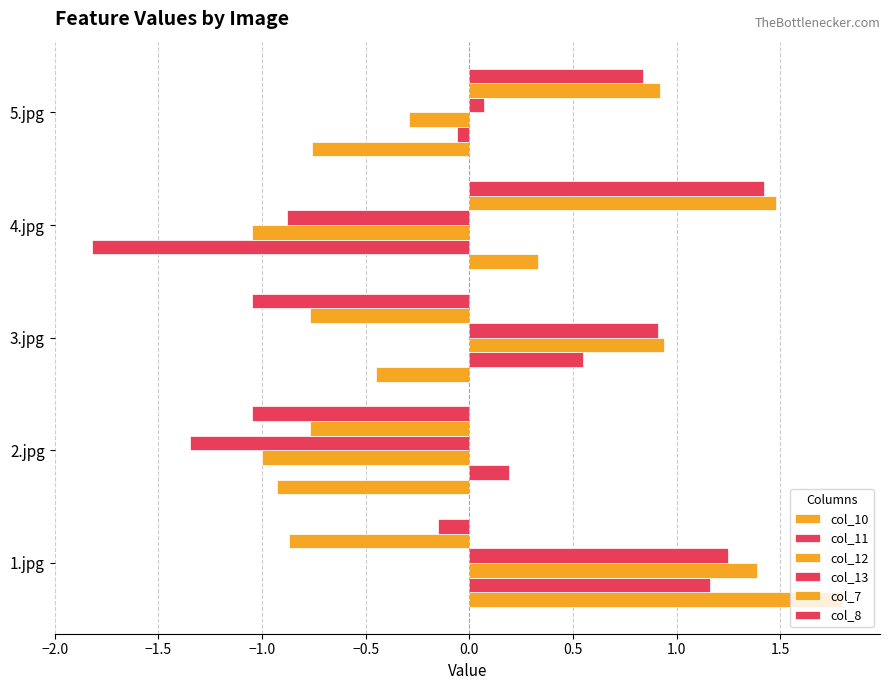

How many data points in col_7 are above 0?

2